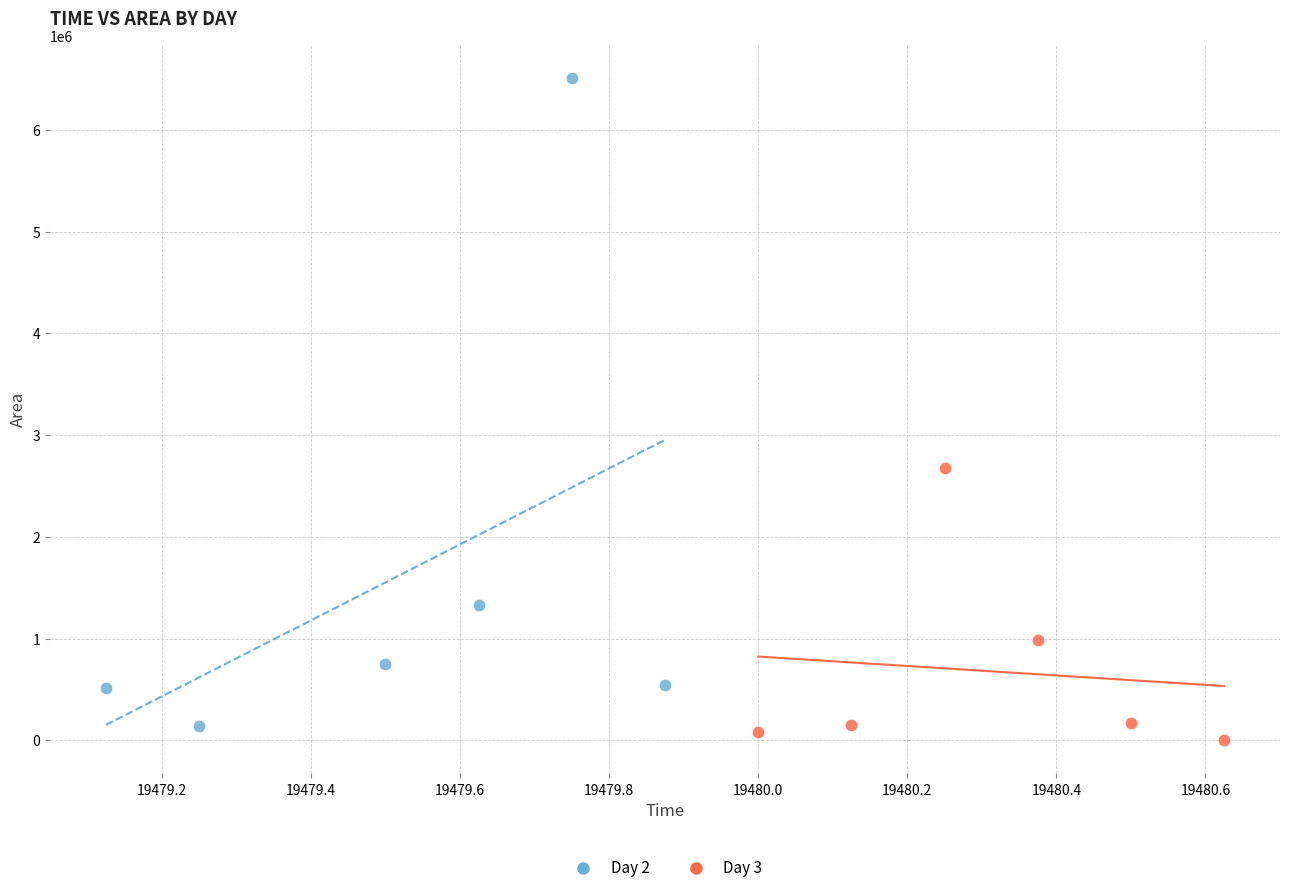

Which series has the largest Y range (max minus min)?

Day 2